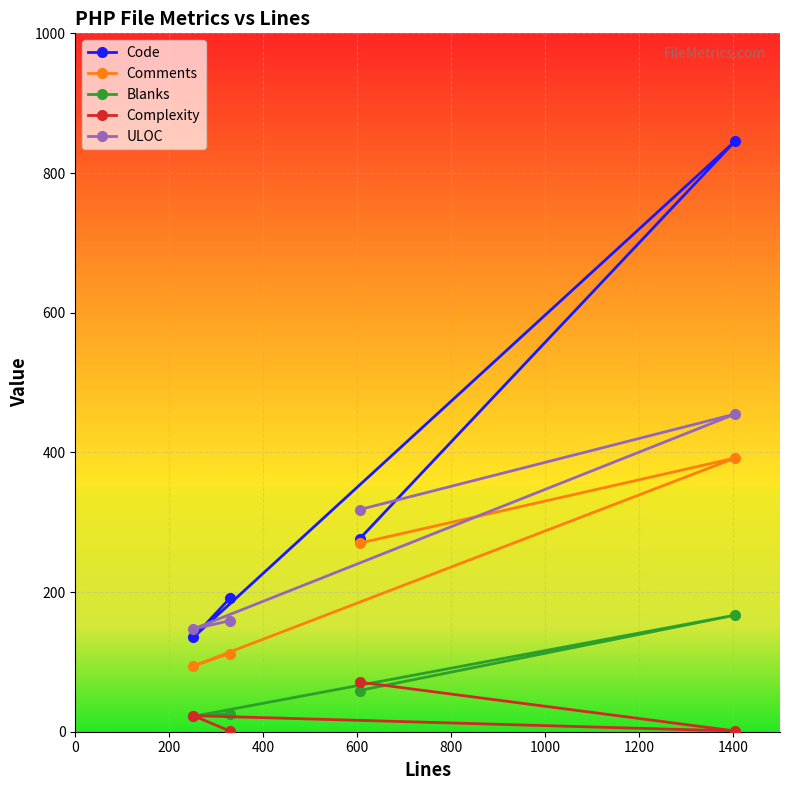

What are all the series names shown in the legend?

Code, Comments, Blanks, Complexity, ULOC